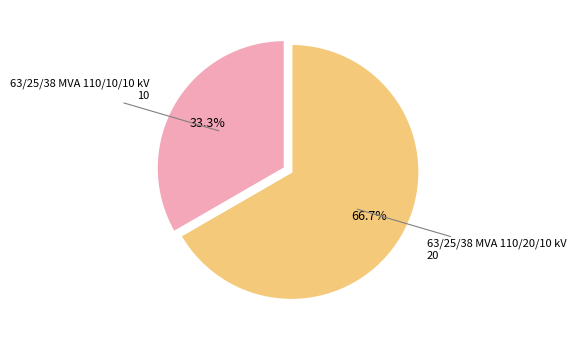

Is there a majority slice in this chart?

Yes